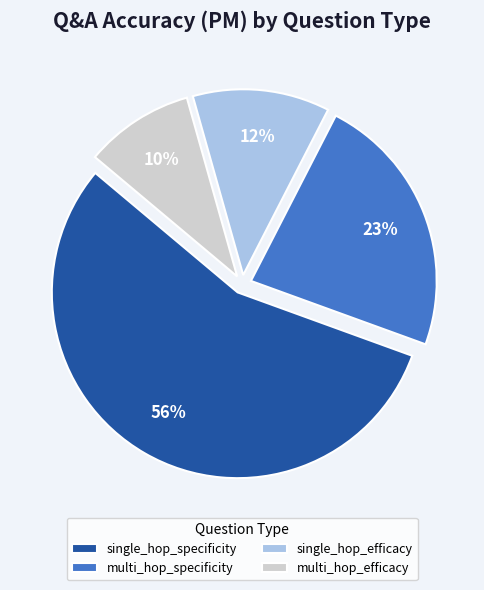

Is there any slice that represents more than half of the pie?

Yes